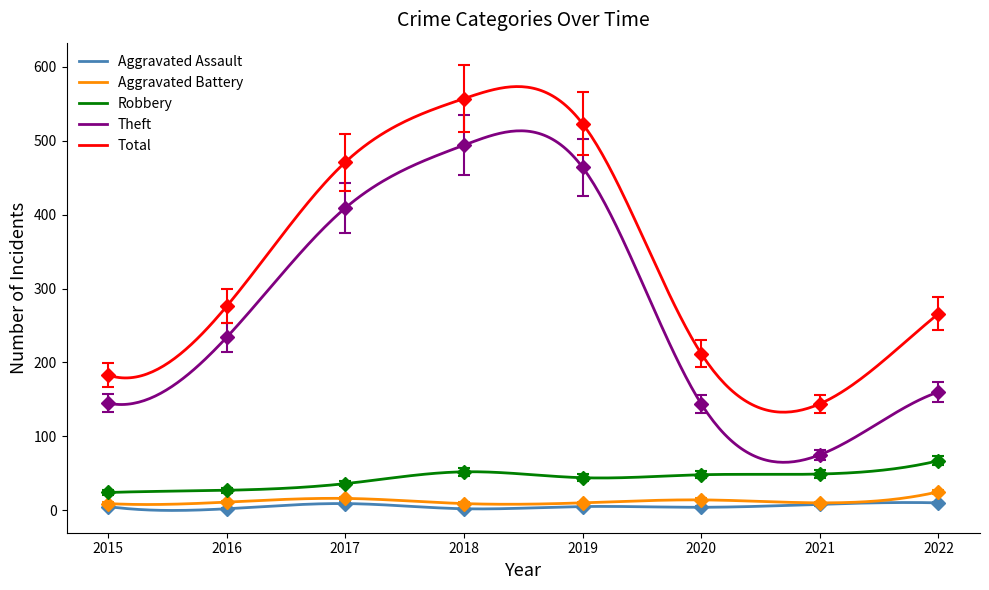

What is the sum of all Robbery values?

347.0